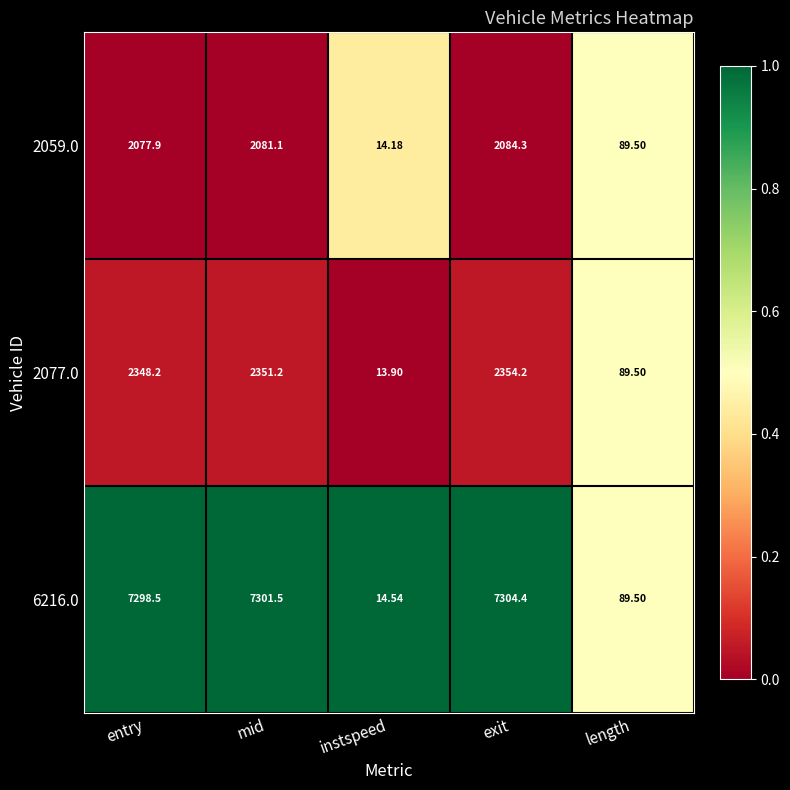

Which category has the highest value across all series?

exit